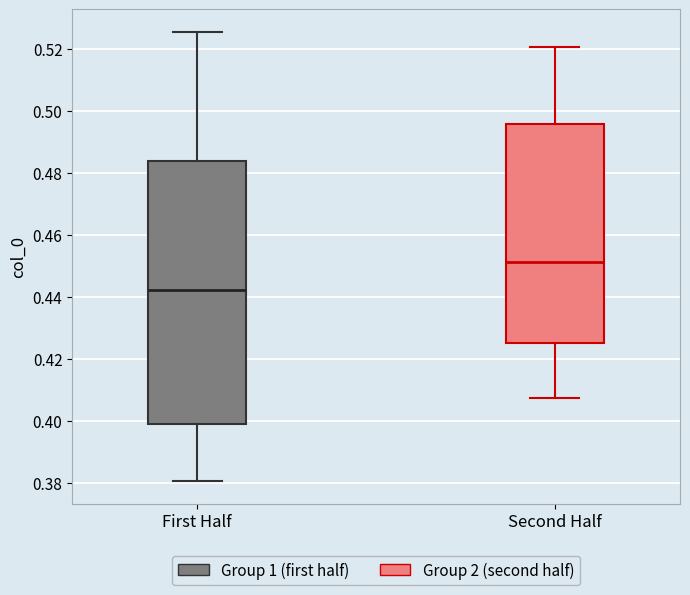

Which box is the tallest, from its lower edge to its upper edge?

First Half